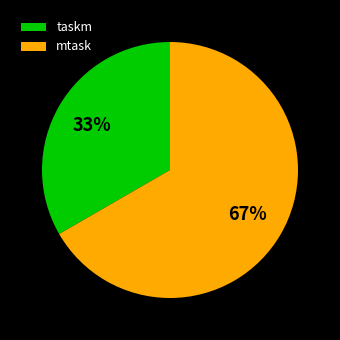

Is it true that taskm is 43% of the pie?

False